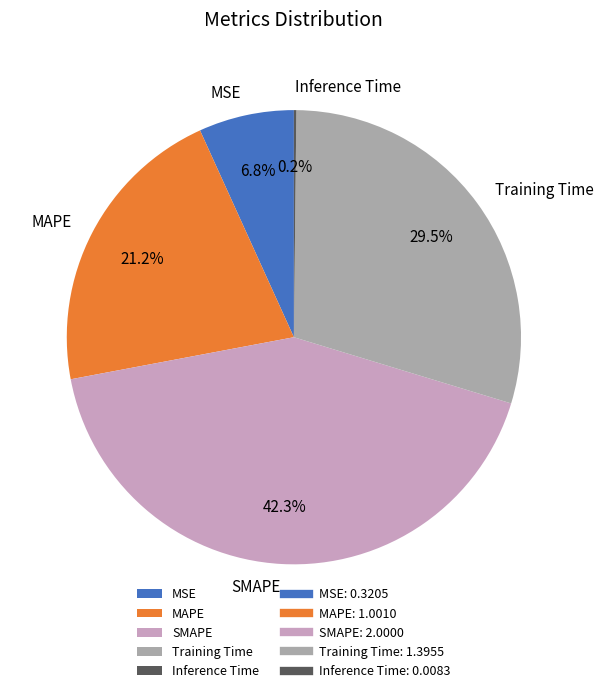

Is there any slice that represents more than half of the pie?

No